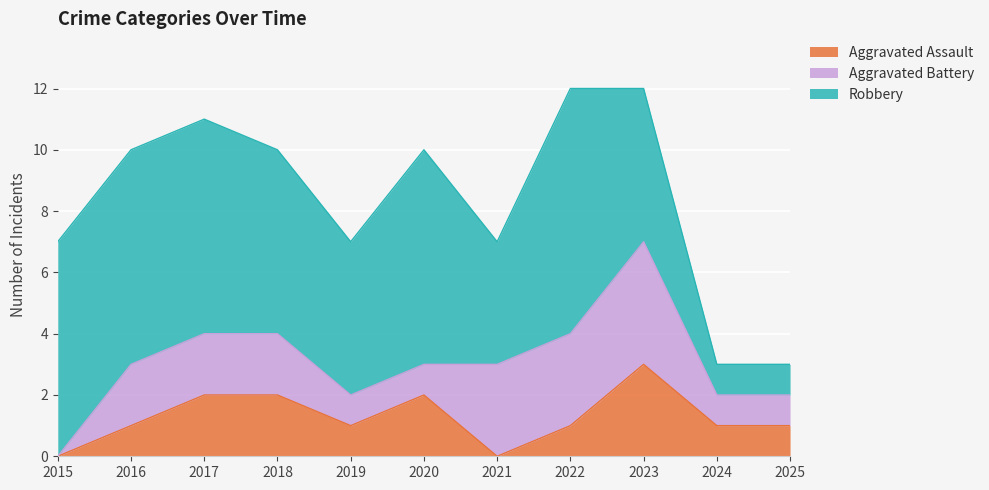

What is the value of the Aggravated Battery point at the 3rd from the left?

2